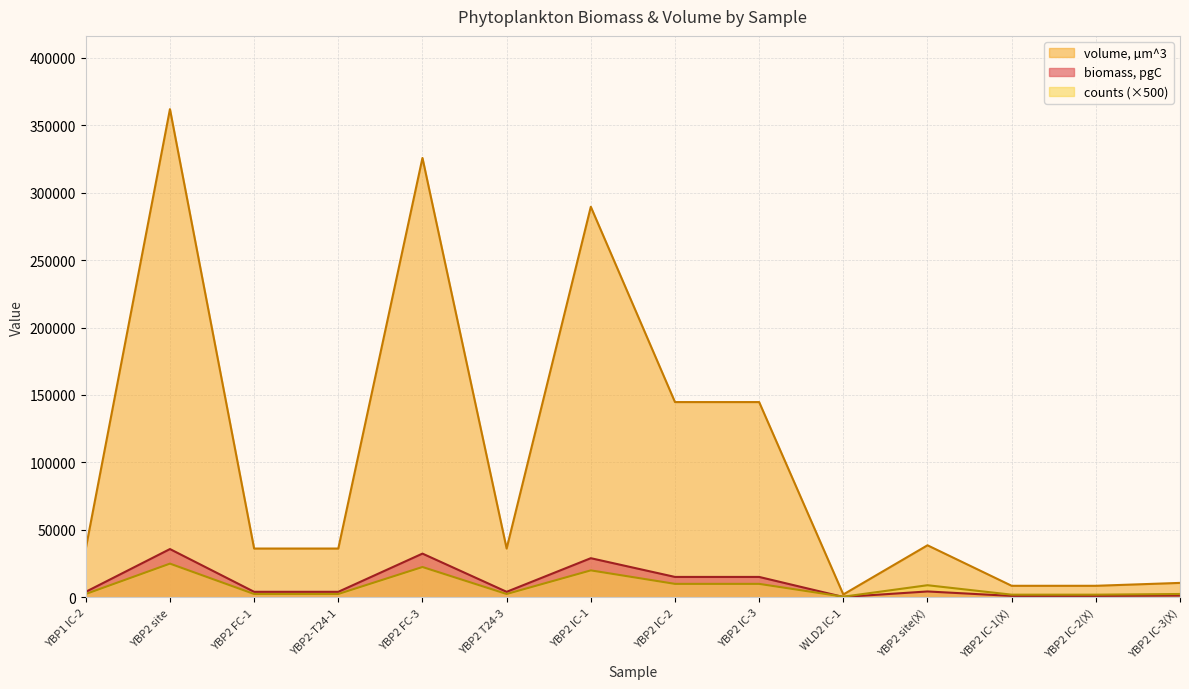

Is it true that biomass, pgC equals 2488.3 at YBP2-T24-1?

False